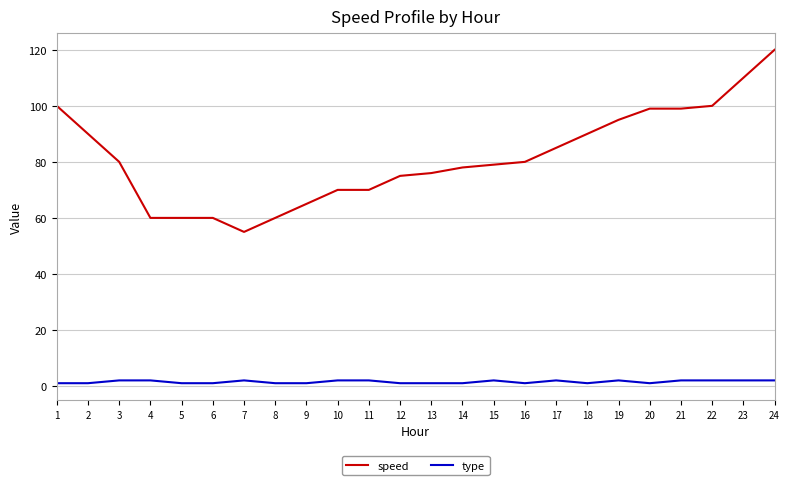

What is the approximate value of speed at 8, to the nearest 10?

60